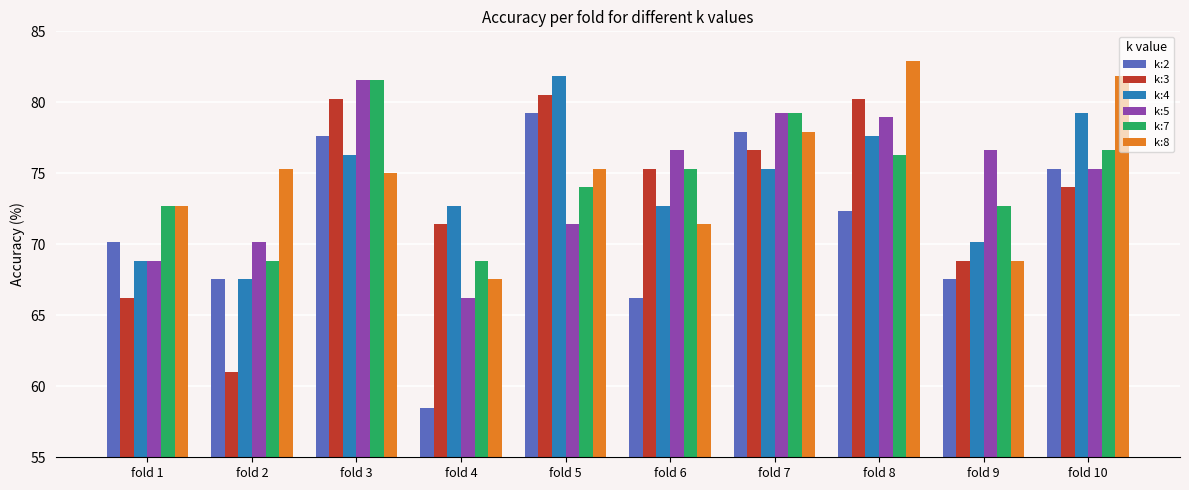

What is the average value of the k:3 series?

73.5